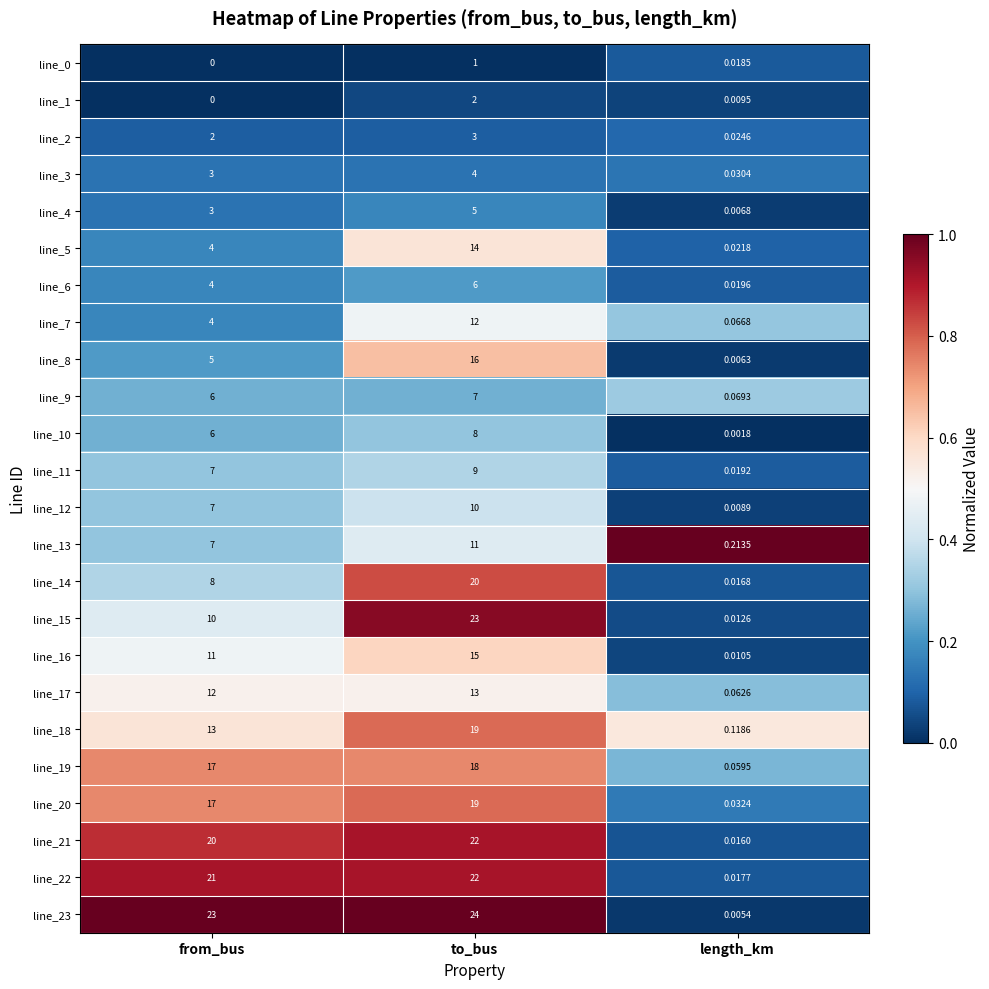

At which category does the chart reach its minimum across all series?

from_bus